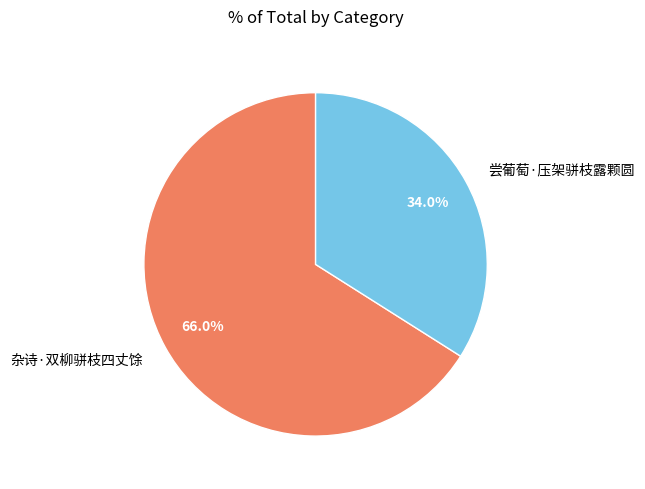

What is the largest slice in the pie chart?

杂诗·双柳骈枝四丈馀